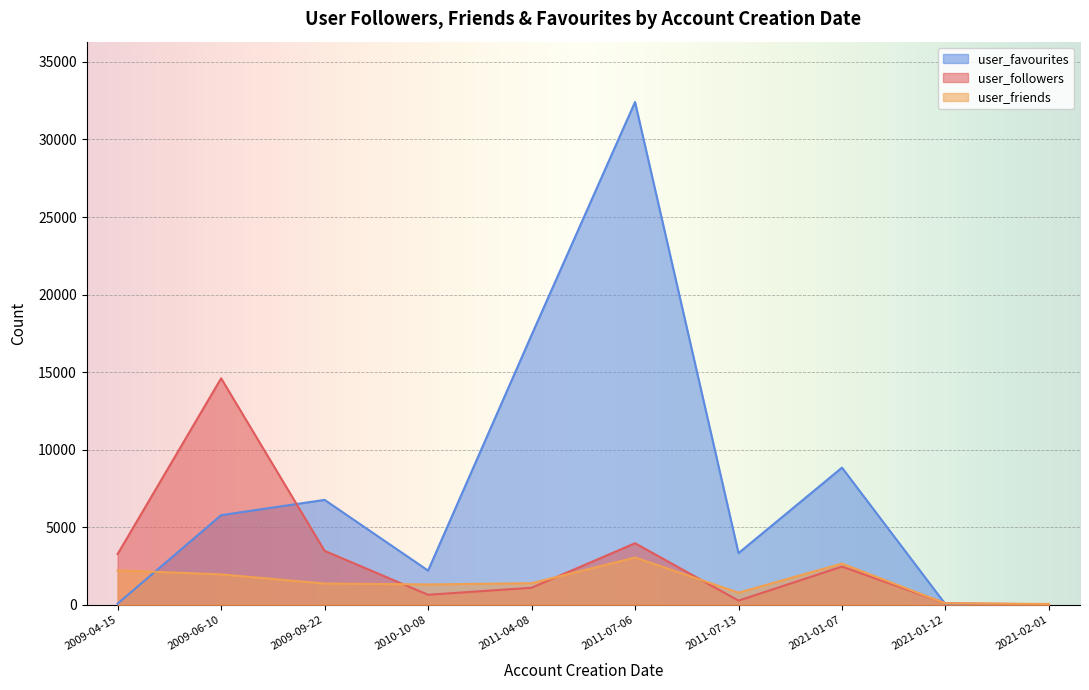

Which series has the widest spread of values?

user_favourites